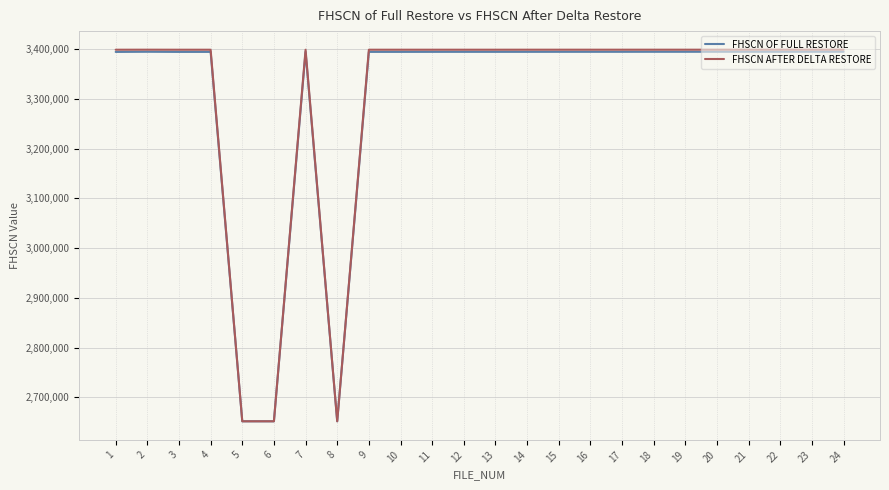

What is the minimum value shown in the chart?

2651836